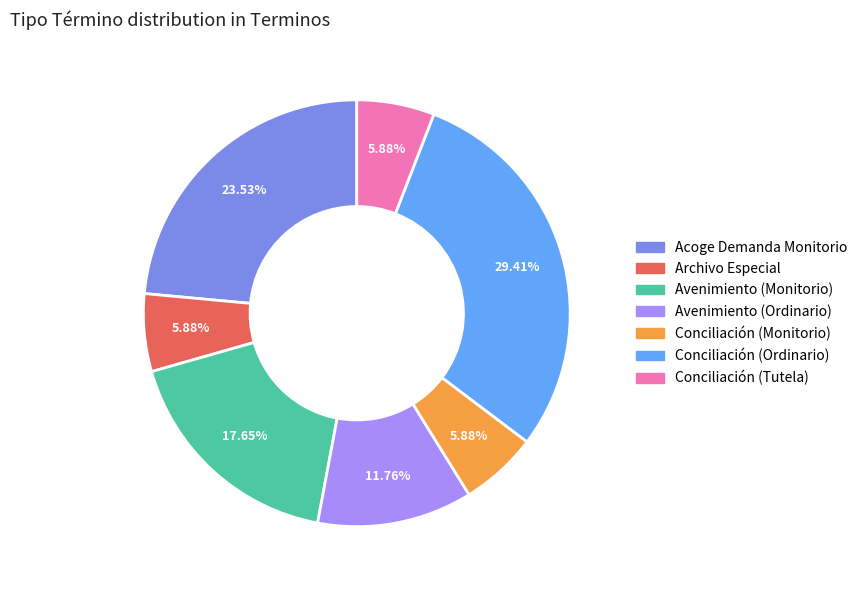

Is there any slice that represents more than half of the pie?

No